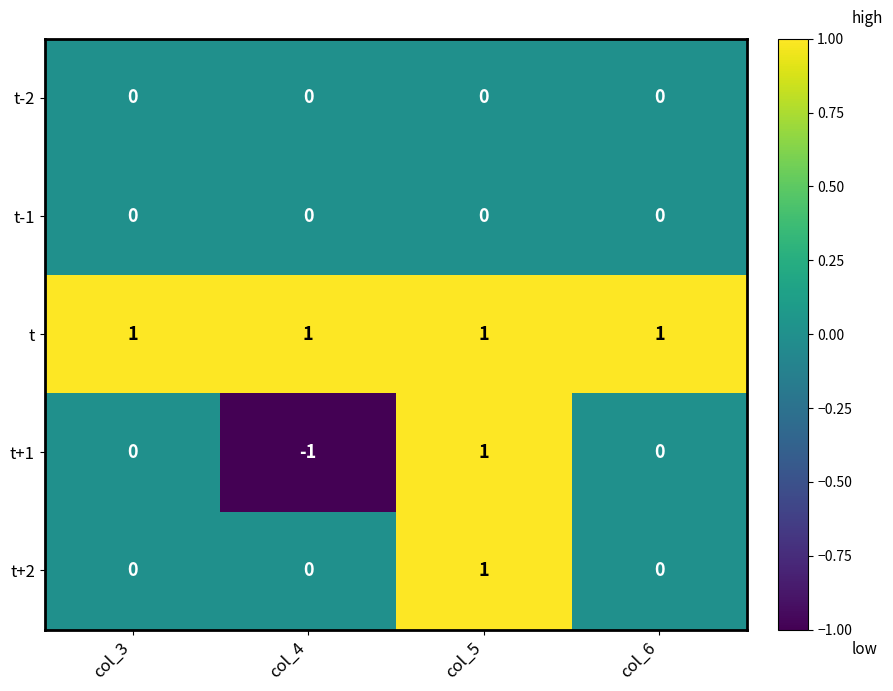

Is it true that t equals 1 at col_3?

True